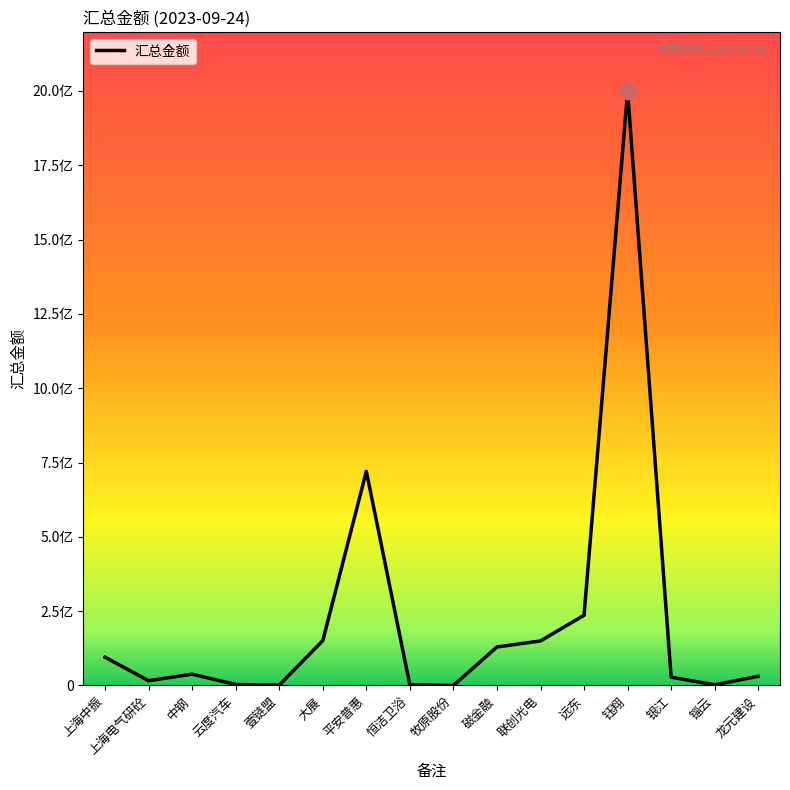

Reading right to left, what are all the values shown in this chart?

龙元建设=30816568.0	锱云=2415000.0	银江=27900000.0	钰翔=1998758544.9	远东=236260321.0	联创光电=149818632.1	磁金融=129545840.8	牧原股份=0.0	恒洁卫浴=1978135.4	平安普惠=720426813.2	大展=150777547.0	壹链盟=1210072.1	云度汽车=3341050.0	中钢=38064578.1	上海电气研砼=16075571.4	上海中振=95000000.0